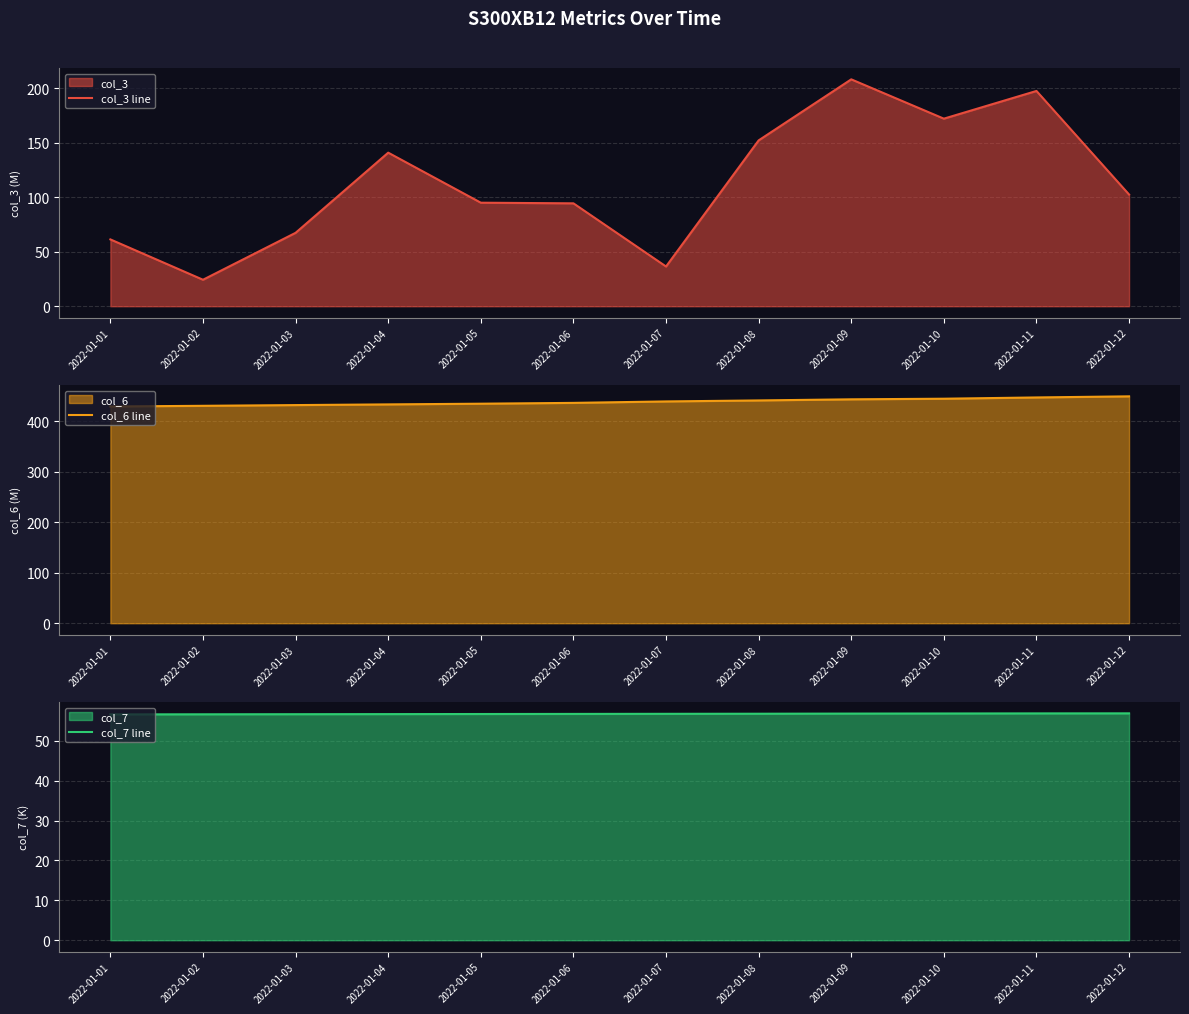

At 2022-01-07, list the series in order from largest to smallest.

col_6 line, col_7 line, col_3 line